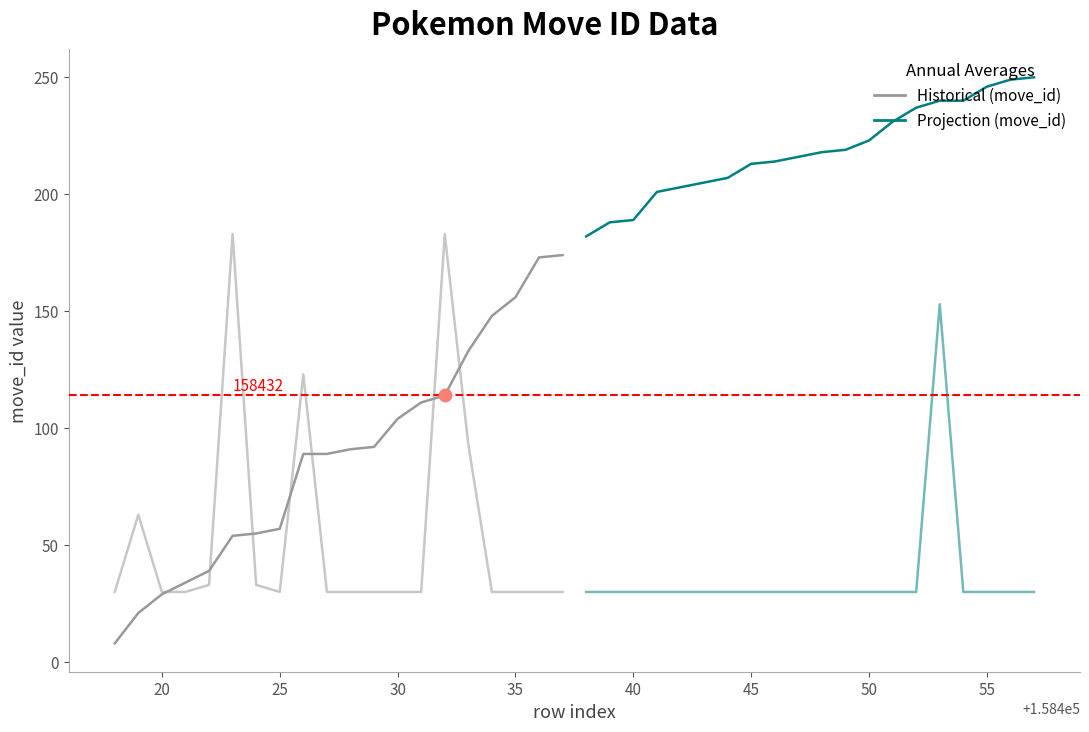

Which series reaches the maximum Y coordinate?

move_id (projection)